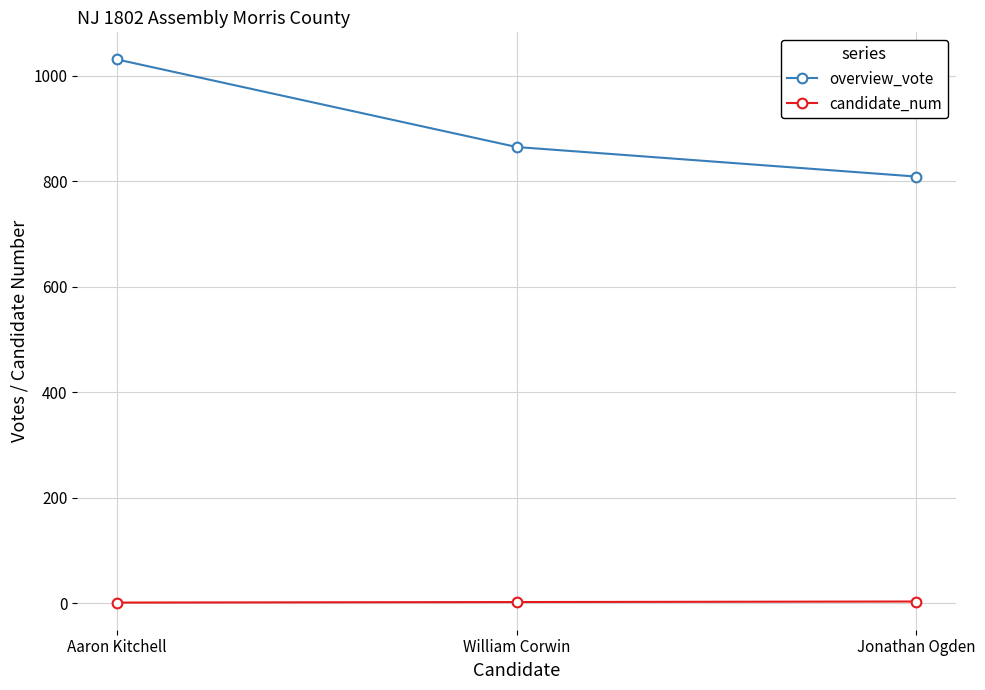

What is the label of the 1st point from the left?

Aaron Kitchell